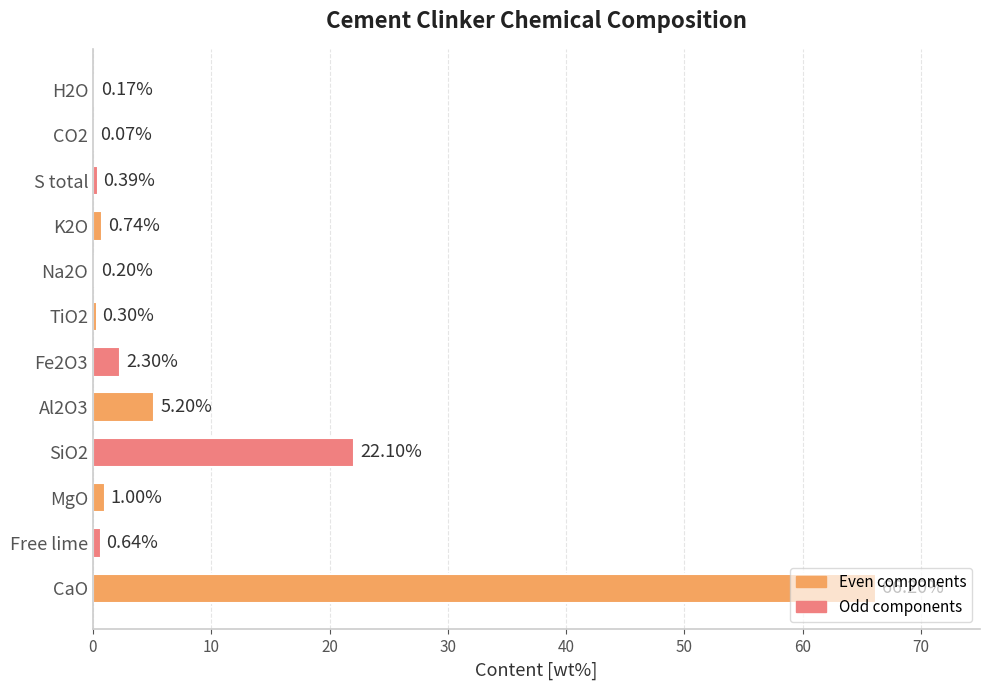

What is the sum of all values?

99.3